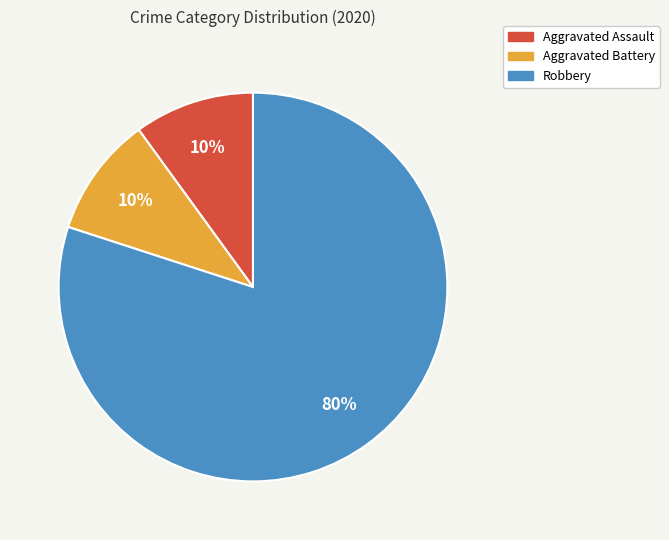

Count the number of slices in the pie.

3